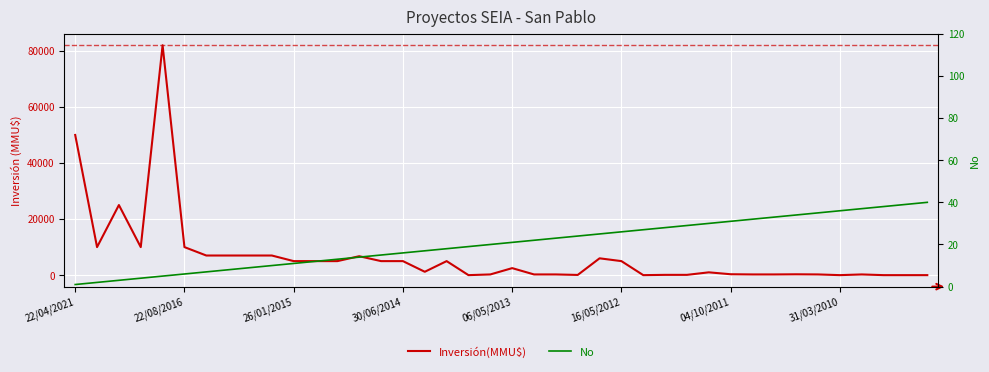

Is this an area chart (filled region under the line)?

No